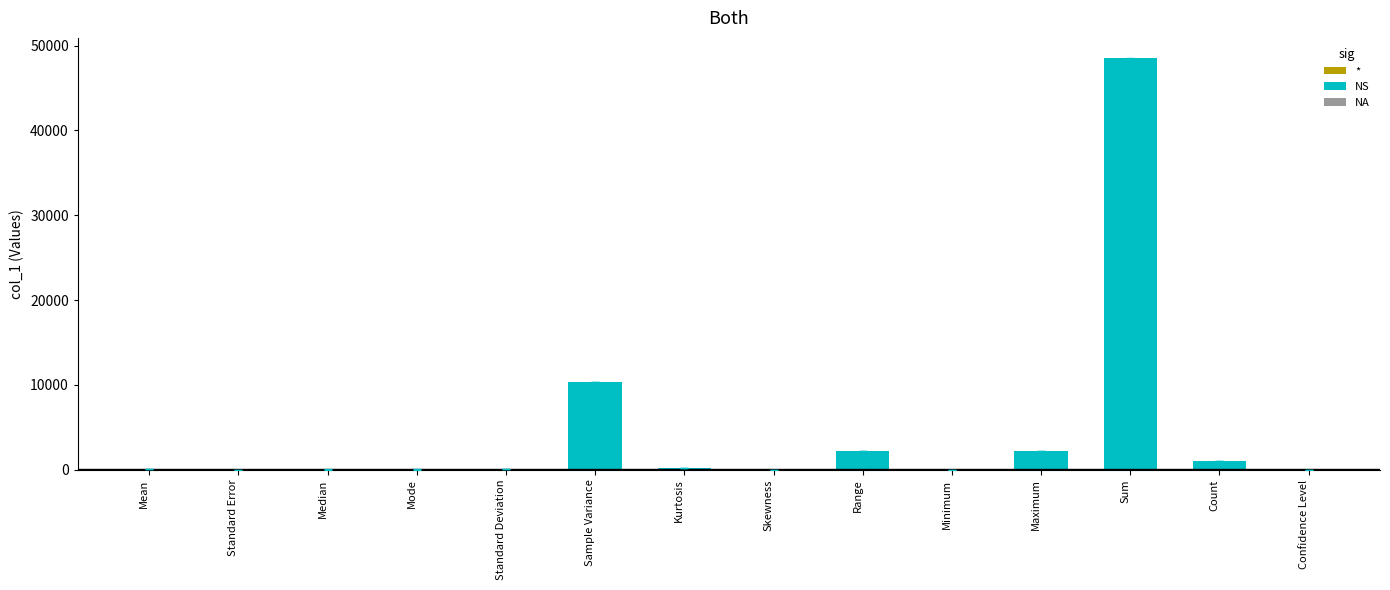

How many series are shown in this chart?

1